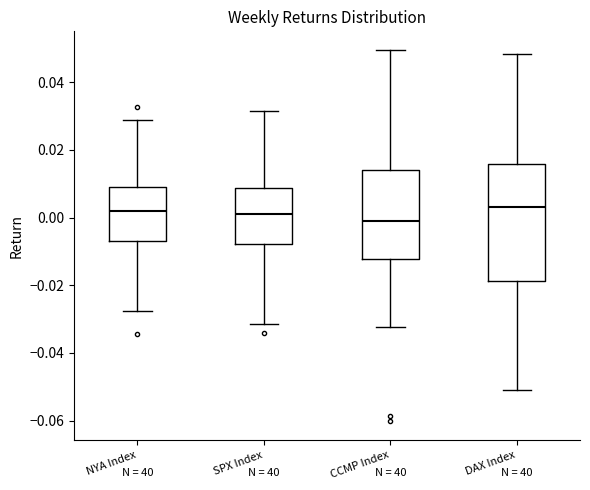

Comparing the boxes themselves (not the whiskers), which one is the tallest?

DAX Index